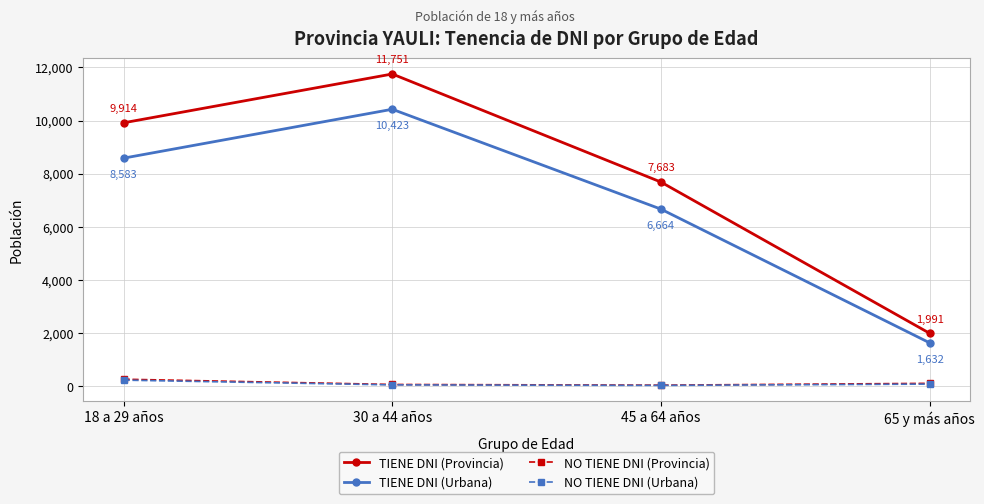

What is the difference between the second highest and second lowest values in the TIENE DNI (Provincia) series?

2231